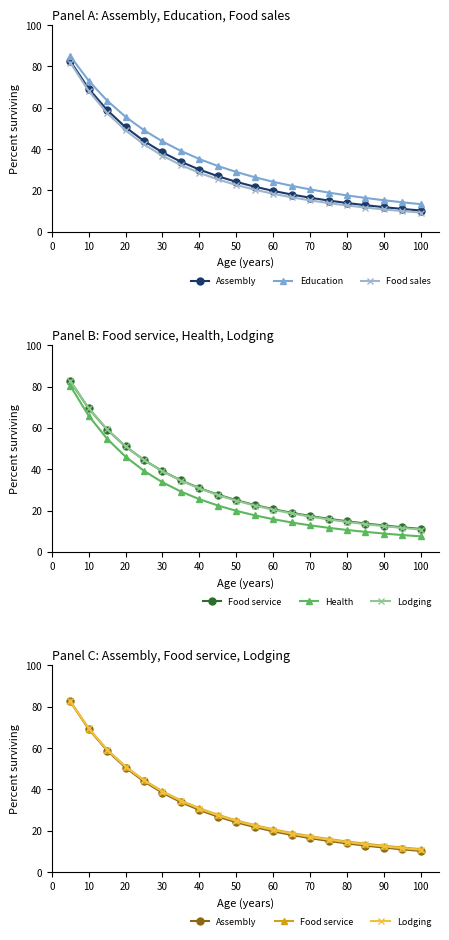

Is this an area chart (filled region under the line)?

No